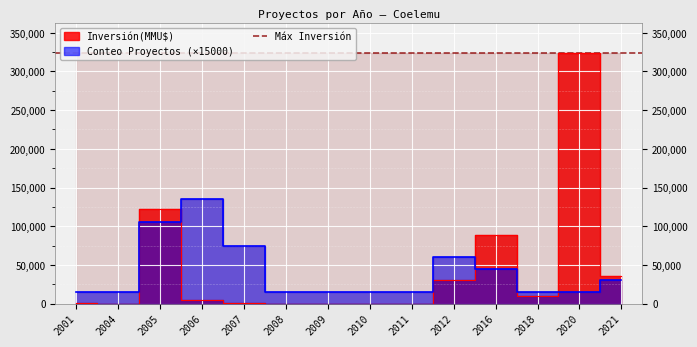

At which category does Inversión(MMU$) reach its first local valley?

2004